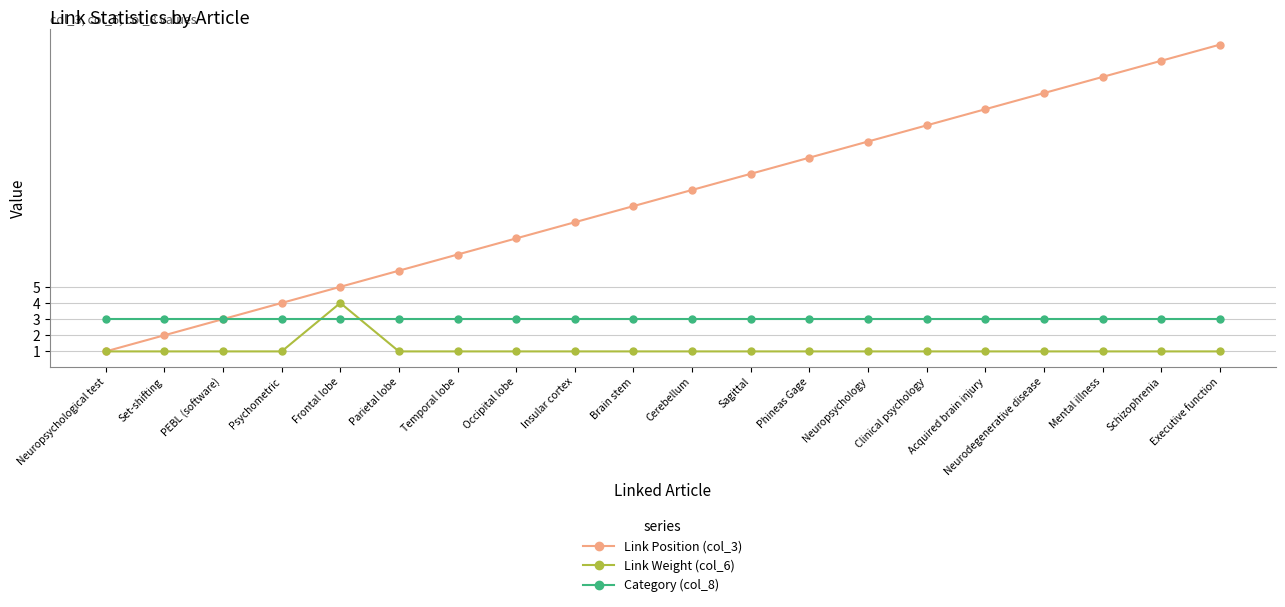

Reading left to right, list all the values displayed in this chart.

Link Position (col_3): Neuropsychological test=1	Set-shifting=2	PEBL (software)=3	Psychometric=4	Frontal lobe=5	Parietal lobe=6	Temporal lobe=7	Occipital lobe=8	Insular cortex=9	Brain stem=10	Cerebellum=11	Sagittal=12	Phineas Gage=13	Neuropsychology=14	Clinical psychology=15	Acquired brain injury=16	Neurodegenerative disease=17	Mental illness=18	Schizophrenia=19	Executive function=20
Link Weight (col_6): Neuropsychological test=1	Set-shifting=1	PEBL (software)=1	Psychometric=1	Frontal lobe=4	Parietal lobe=1	Temporal lobe=1	Occipital lobe=1	Insular cortex=1	Brain stem=1	Cerebellum=1	Sagittal=1	Phineas Gage=1	Neuropsychology=1	Clinical psychology=1	Acquired brain injury=1	Neurodegenerative disease=1	Mental illness=1	Schizophrenia=1	Executive function=1
Category (col_8): Neuropsychological test=3	Set-shifting=3	PEBL (software)=3	Psychometric=3	Frontal lobe=3	Parietal lobe=3	Temporal lobe=3	Occipital lobe=3	Insular cortex=3	Brain stem=3	Cerebellum=3	Sagittal=3	Phineas Gage=3	Neuropsychology=3	Clinical psychology=3	Acquired brain injury=3	Neurodegenerative disease=3	Mental illness=3	Schizophrenia=3	Executive function=3